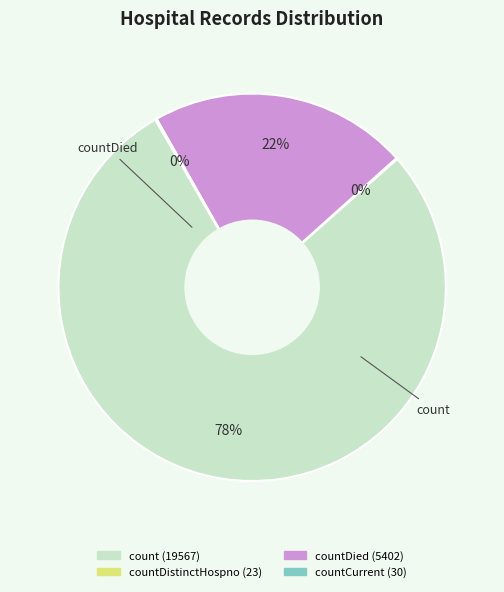

To the nearest percent, what is the difference between the largest and smallest slice percentages?

78%